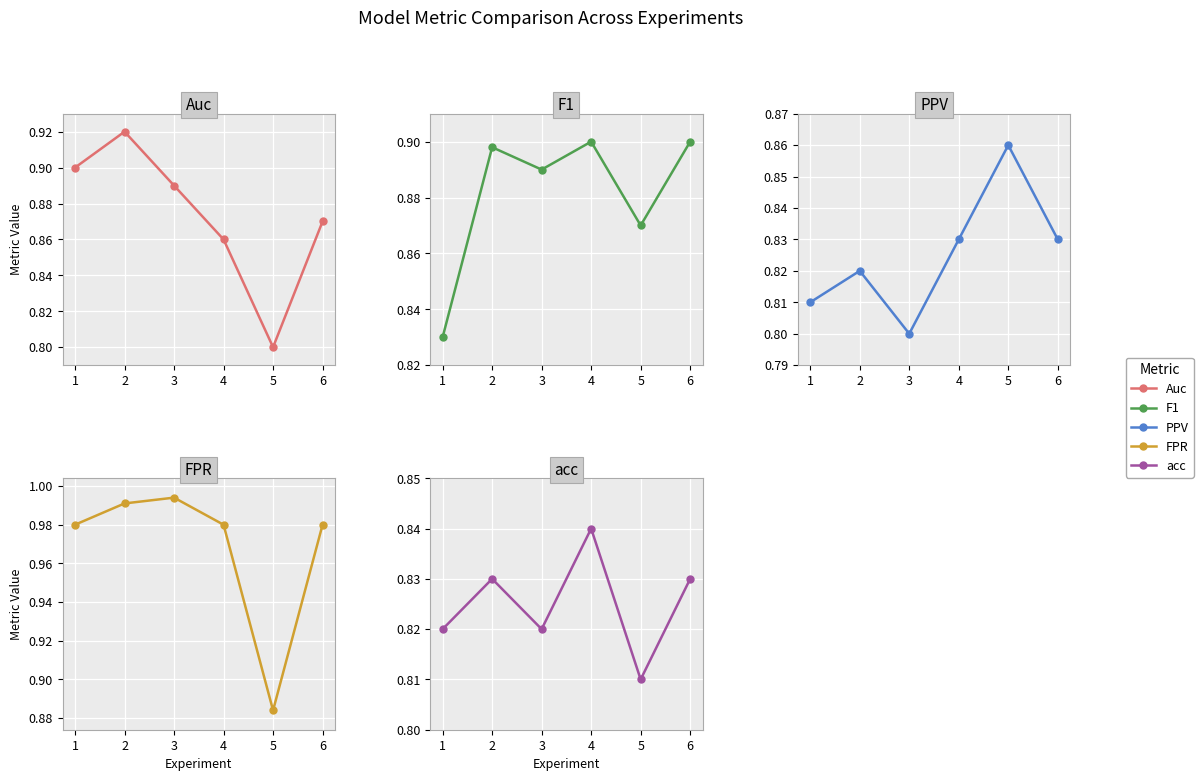

Reading right to left, transcribe all the data shown in this chart.

Auc: 6=0.9	5=0.8	4=0.9	3=0.9	2=0.9	1=0.9
F1: 6=0.9	5=0.9	4=0.9	3=0.9	2=0.9	1=0.8
PPV: 6=0.8	5=0.9	4=0.8	3=0.8	2=0.8	1=0.8
FPR: 6=1.0	5=0.9	4=1.0	3=1.0	2=1.0	1=1.0
acc: 6=0.8	5=0.8	4=0.8	3=0.8	2=0.8	1=0.8